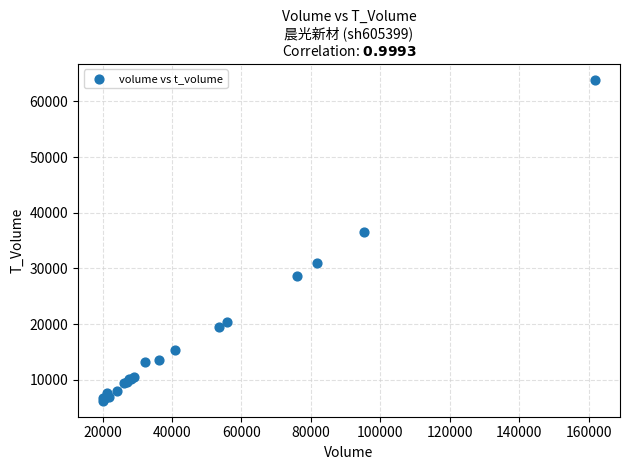

What Y value in the scatter plot is closest to 35055?

36566